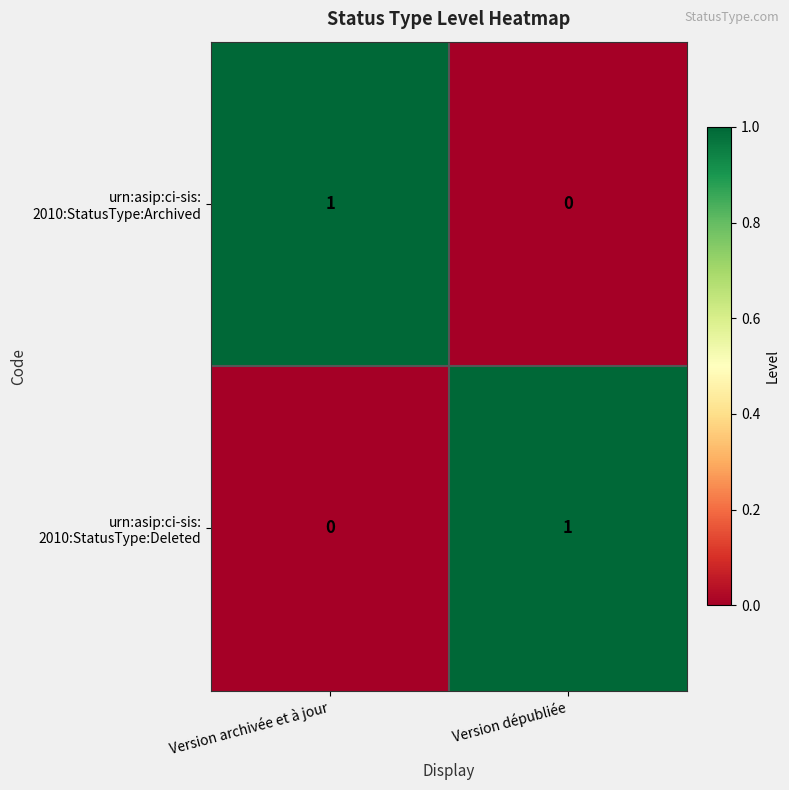

Which series has the largest total across all categories?

urn:asip:ci-sis: 2010:StatusType:Archived